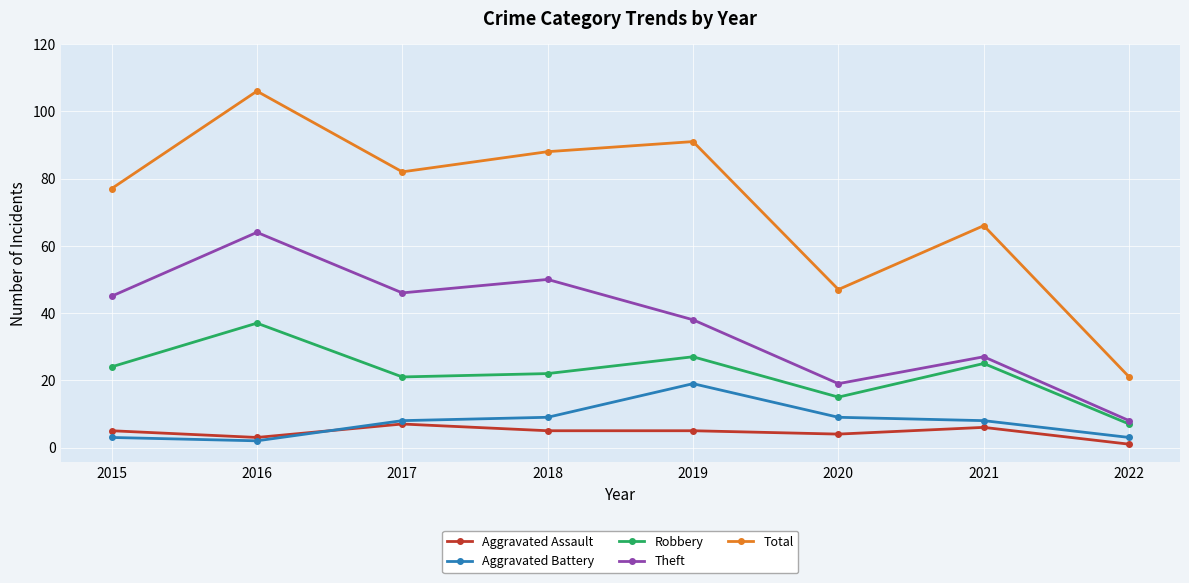

Between which two adjacent categories do Aggravated Battery and Aggravated Assault first intersect?

2016 and 2017